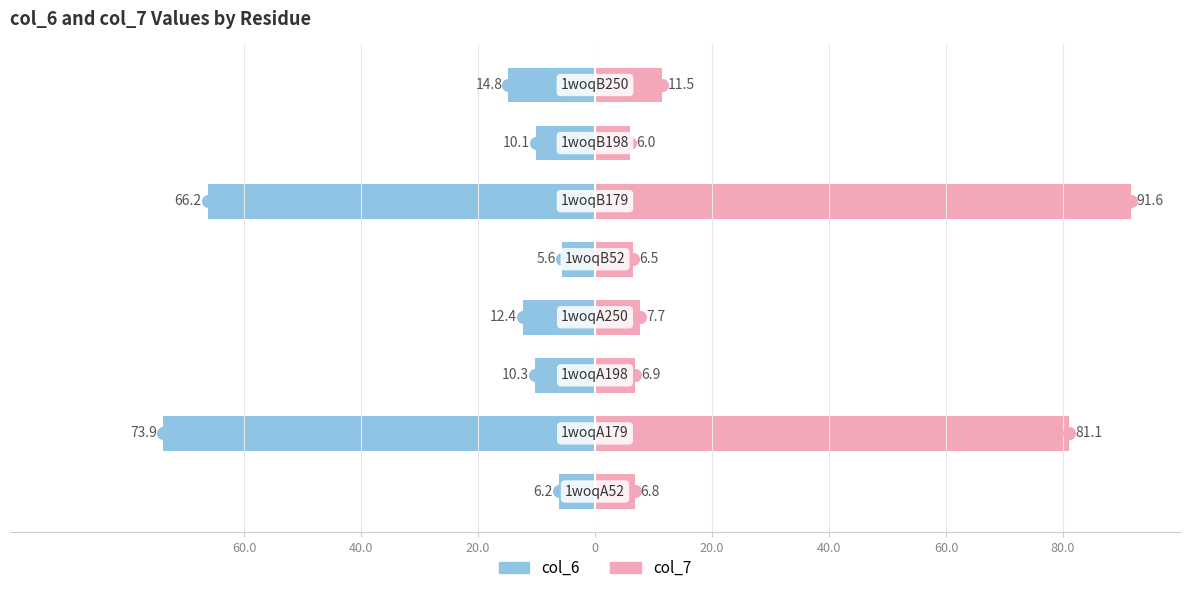

What is the value of the col_7 bar at the 1st from the left?

6.8